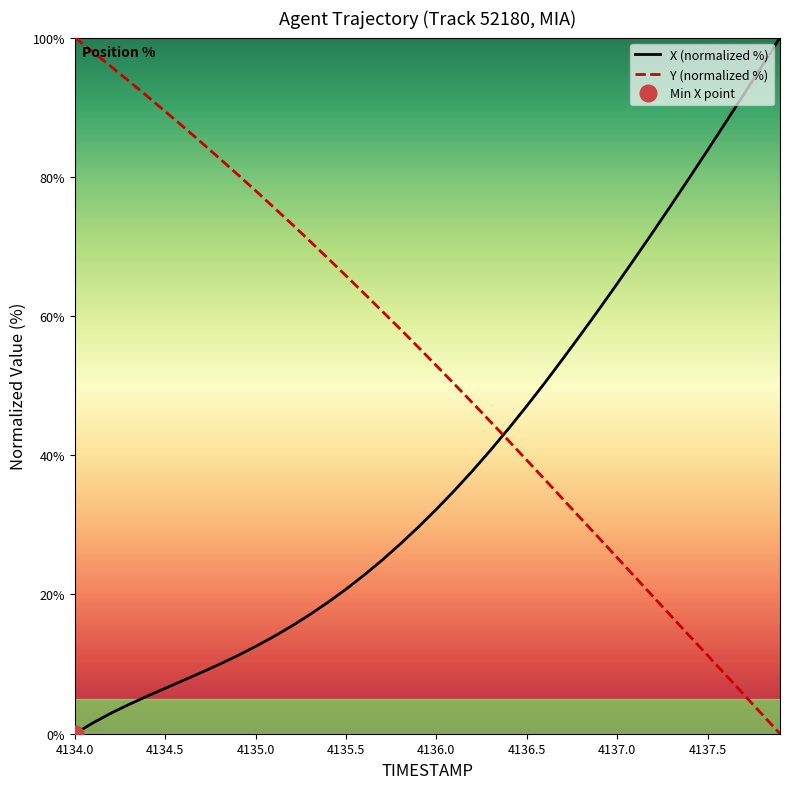

How many intersections are there between X (normalized %) and Y (normalized %)?

1